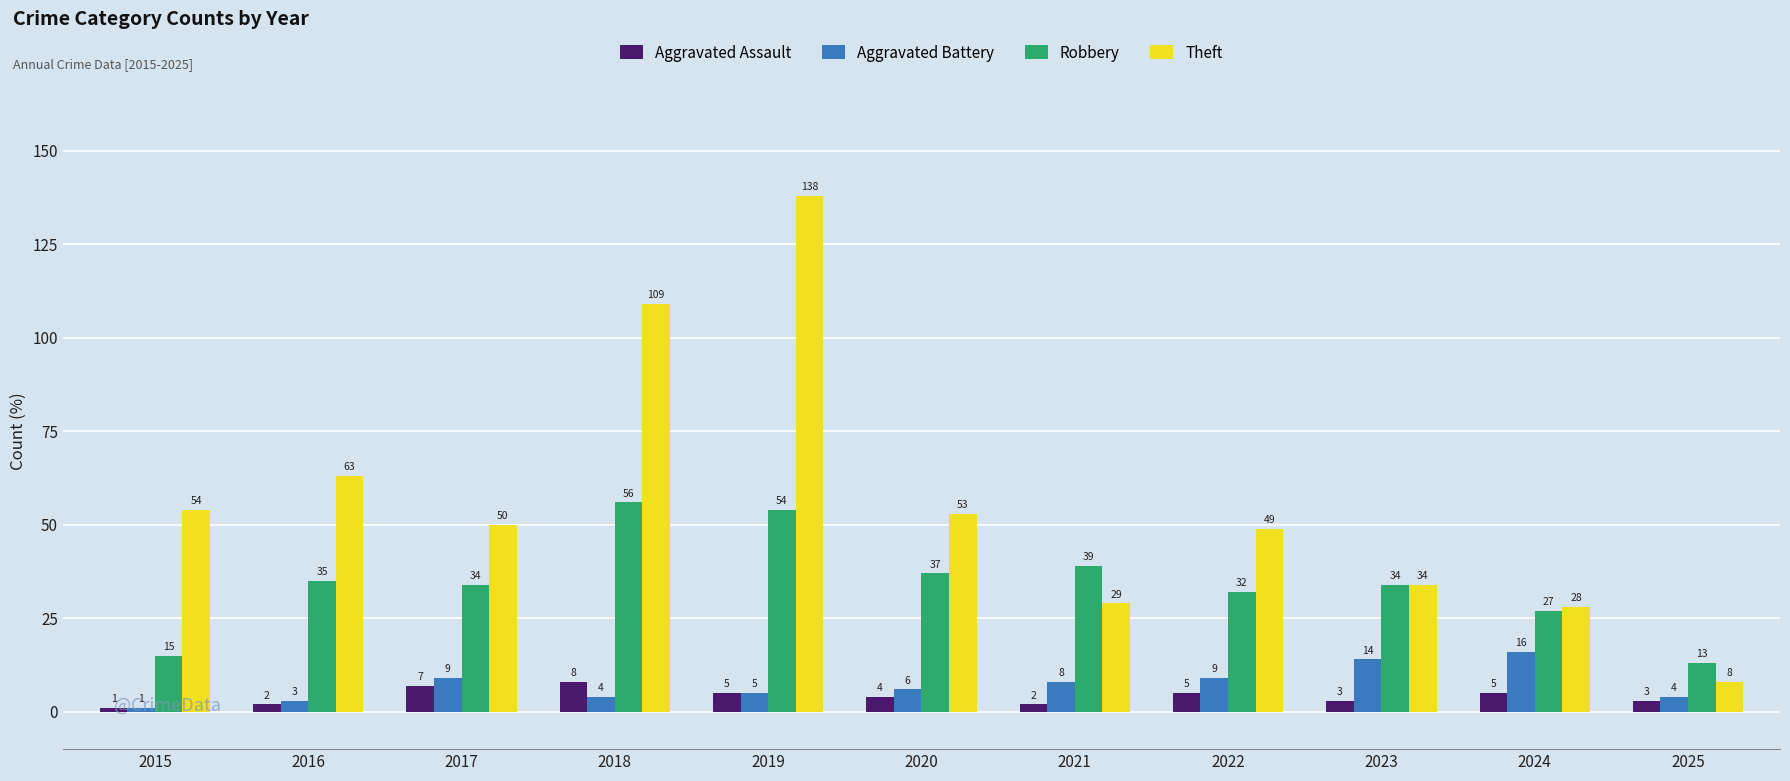

How many bars are there in each group?

4